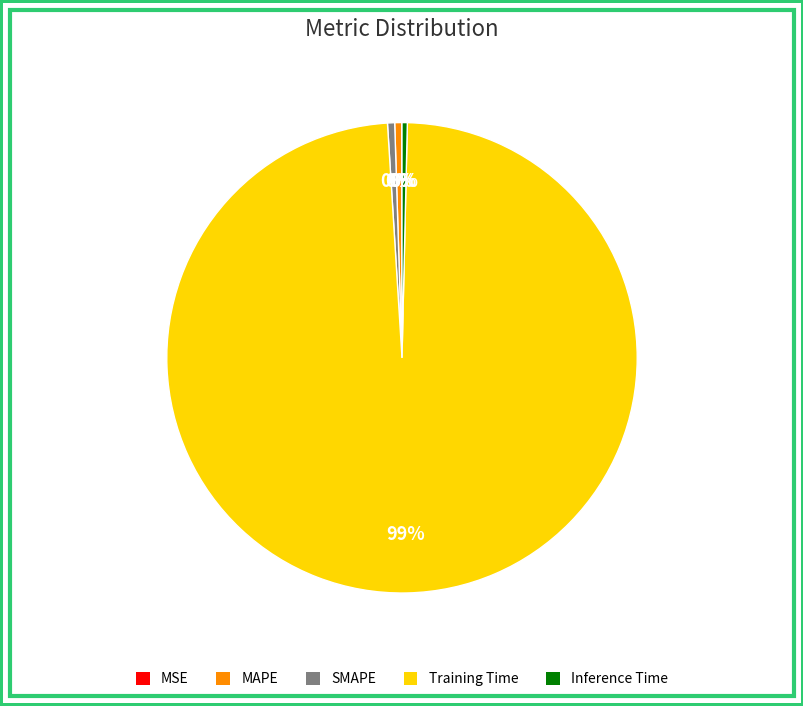

Is there any slice that represents more than half of the pie?

Yes